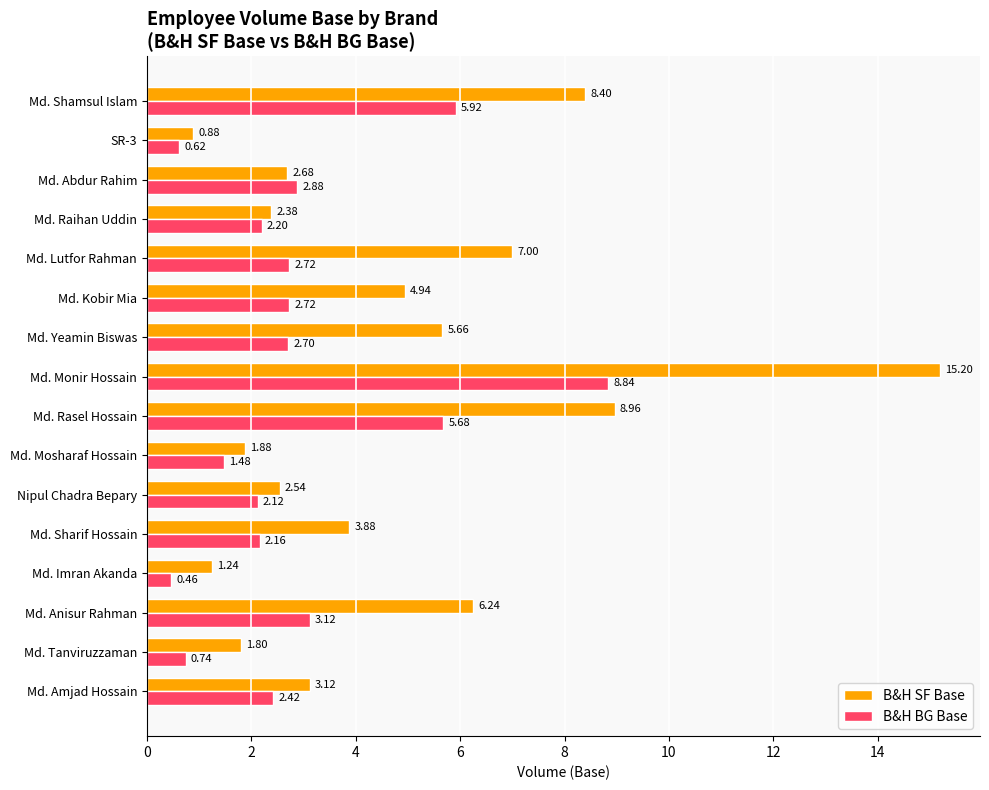

Which series has the largest total across all categories?

B&H SF Base